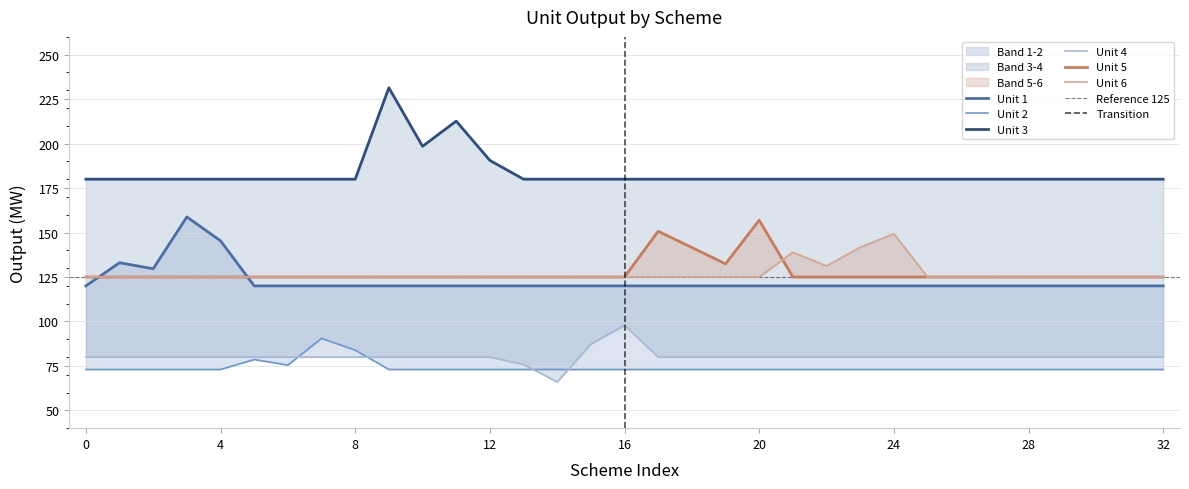

Which series changed the most between 14 and 18?

5